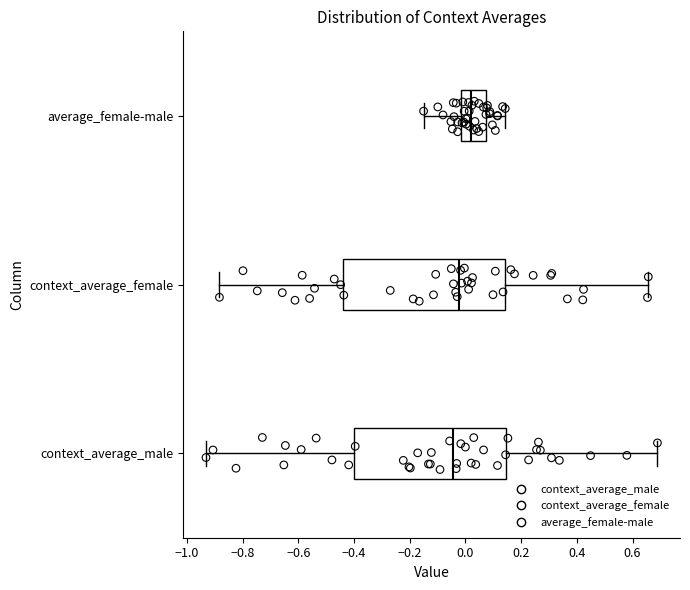

Reading bottom to top, transcribe this box plot: for each box, give where its median line is, the range the box spans, and where its two whiskers end, as read against the x-axis. The values are not printed on the chart, so give them approximately, as read against the axis.

context_average_male: median -0.04, box -0.40 to 0.14, whiskers -0.94 to 0.68
context_average_female: median -0.02, box -0.44 to 0.14, whiskers -0.88 to 0.66
average_female-male: median 0.02, box -0.02 to 0.08, whiskers -0.16 to 0.14